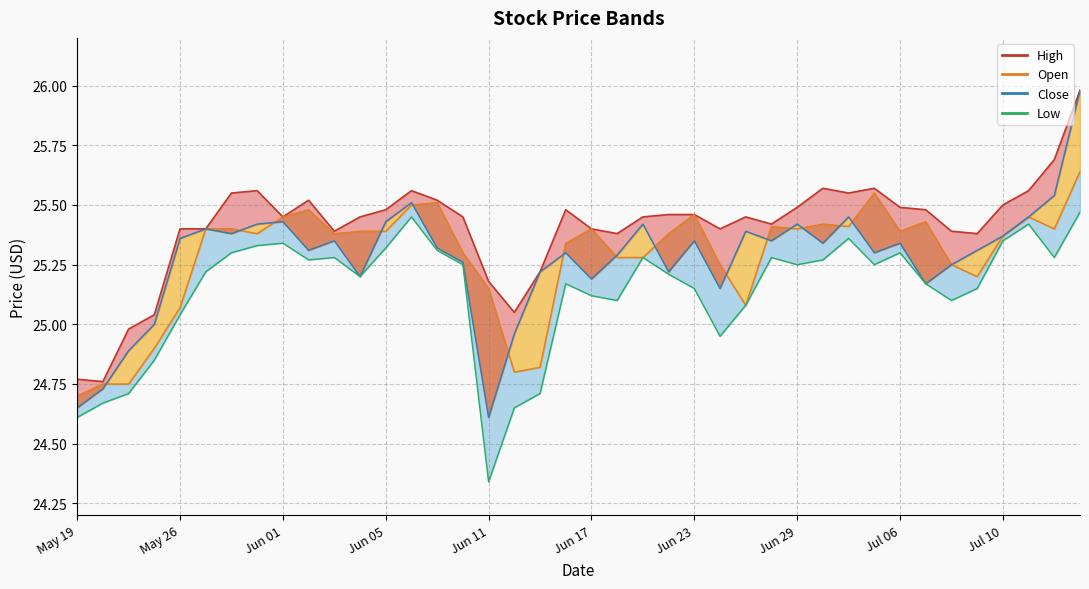

What position from the right is 2020-05-27?

35